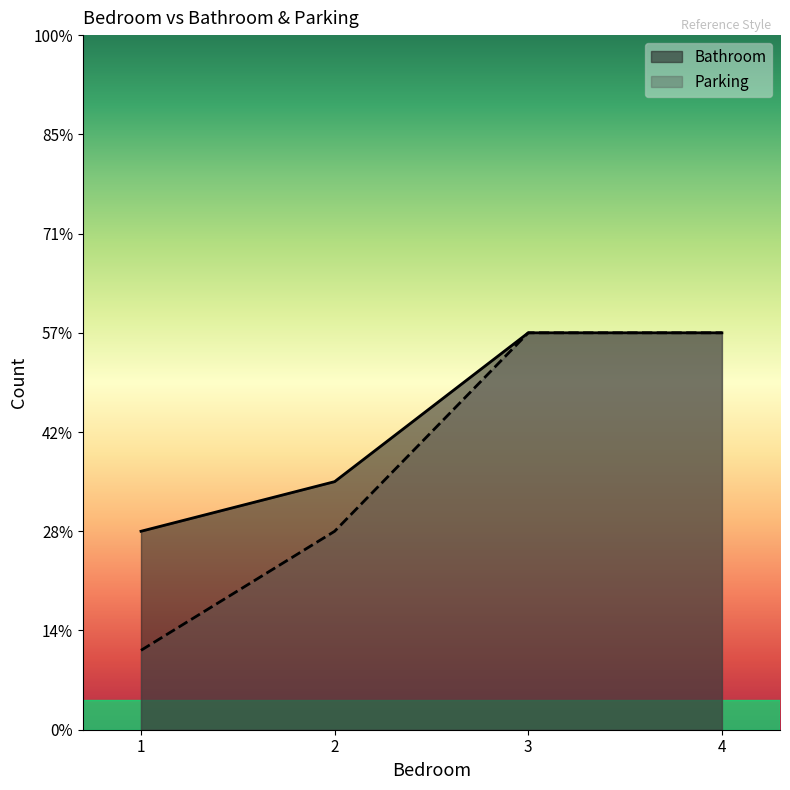

What are all the series names shown in the legend?

Bathroom, Parking